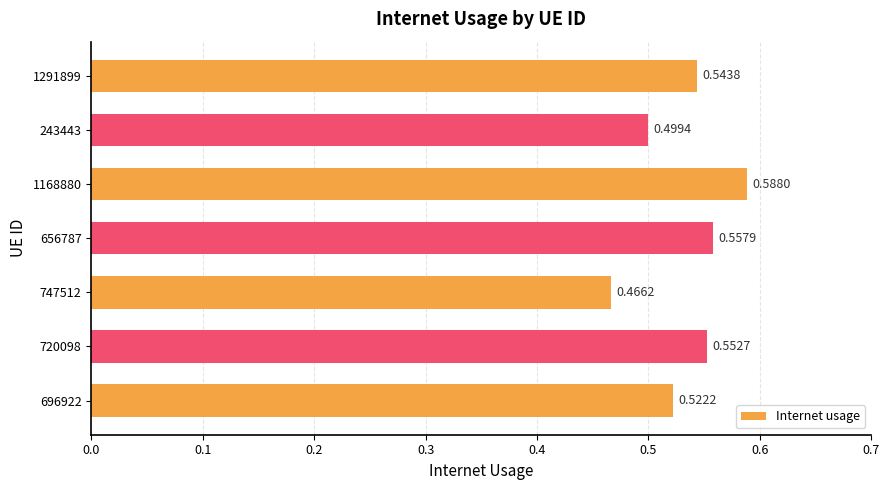

Between 720098 and 1168880, which is larger?

1168880